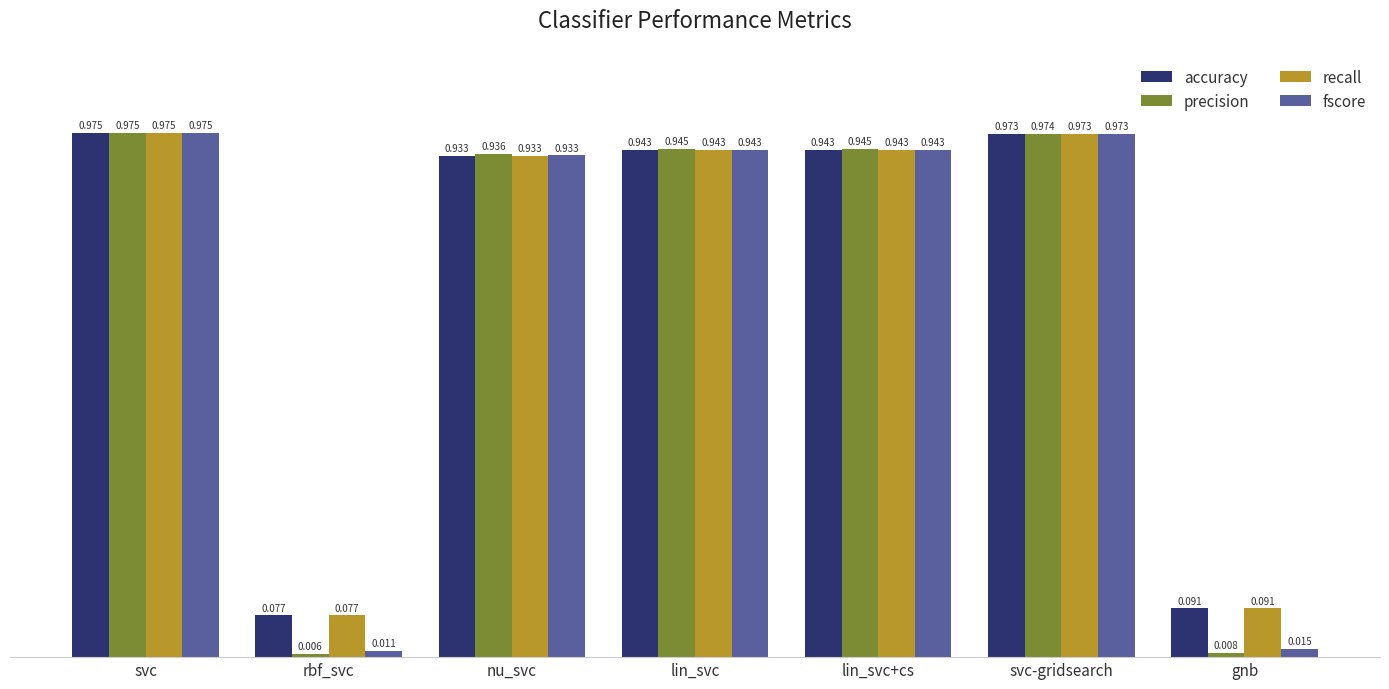

At which label is accuracy closest to 0?

rbf_svc